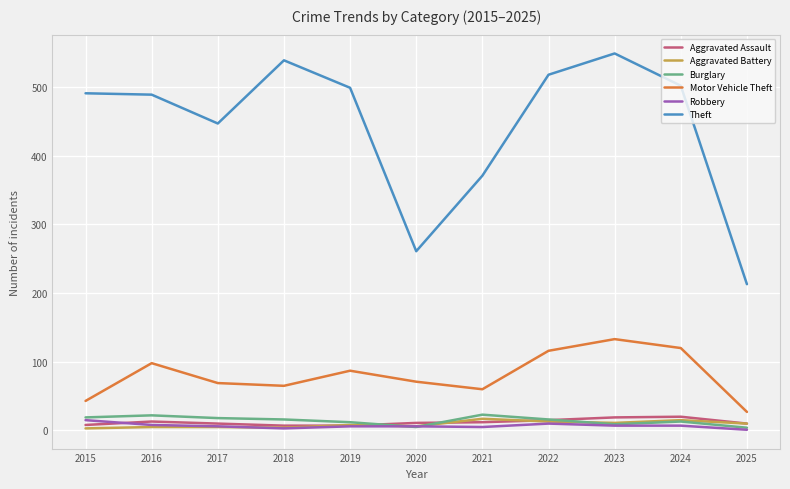

True or false: Theft has a value of 489 at 2016.

True